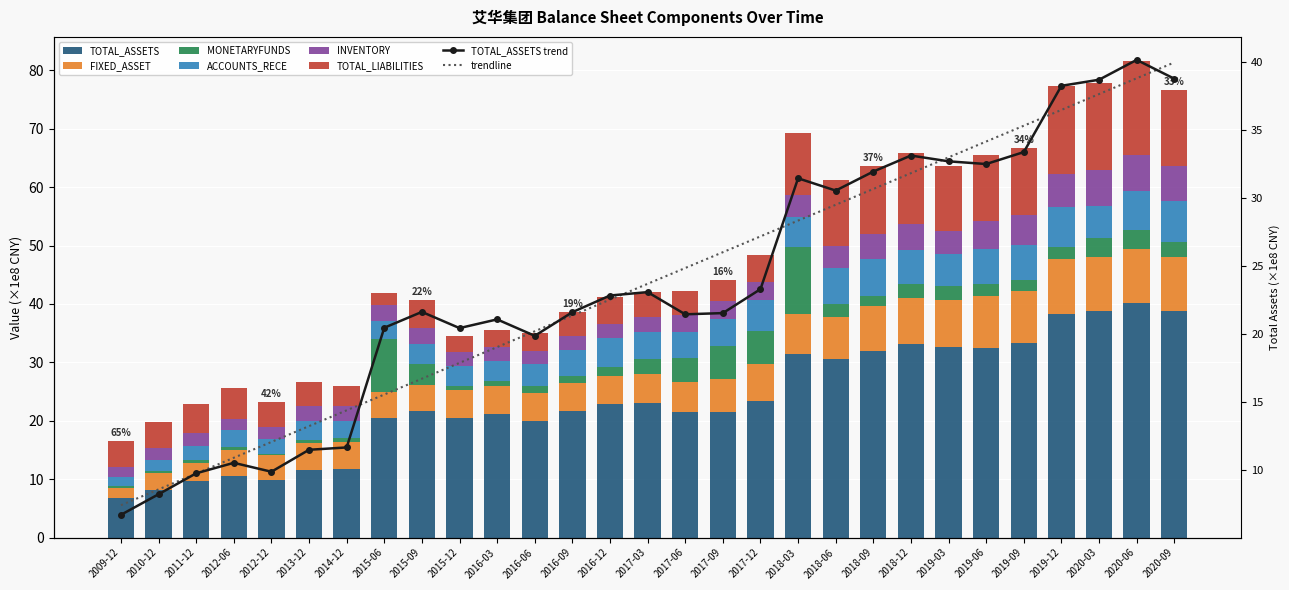

Rank the series by their maximum value, from lowest to highest.

INVENTORY, ACCOUNTS_RECE, FIXED_ASSET, MONETARYFUNDS, TOTAL_LIABILITIES, TOTAL_ASSETS